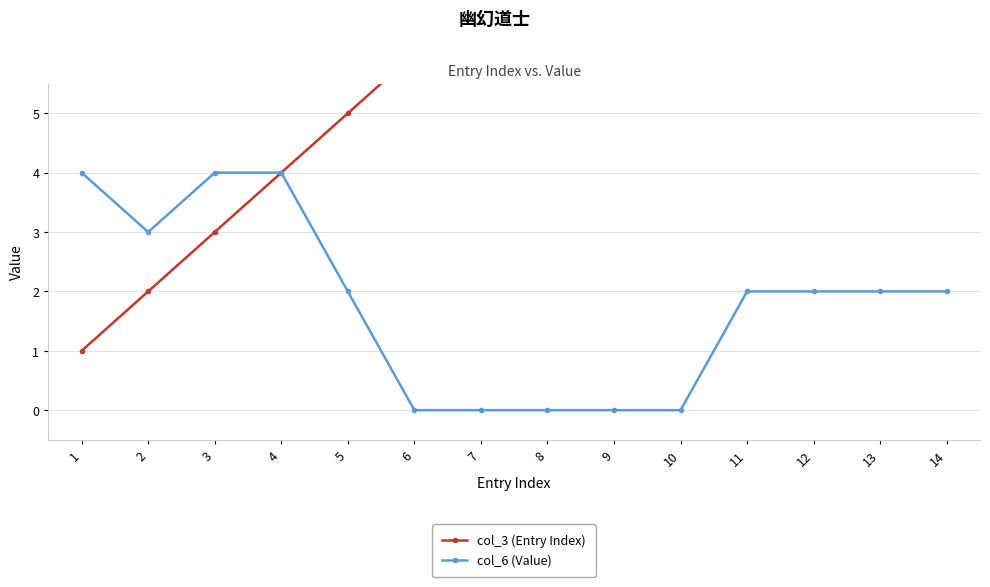

Which series has the largest total across all categories?

col_3 (Entry Index)